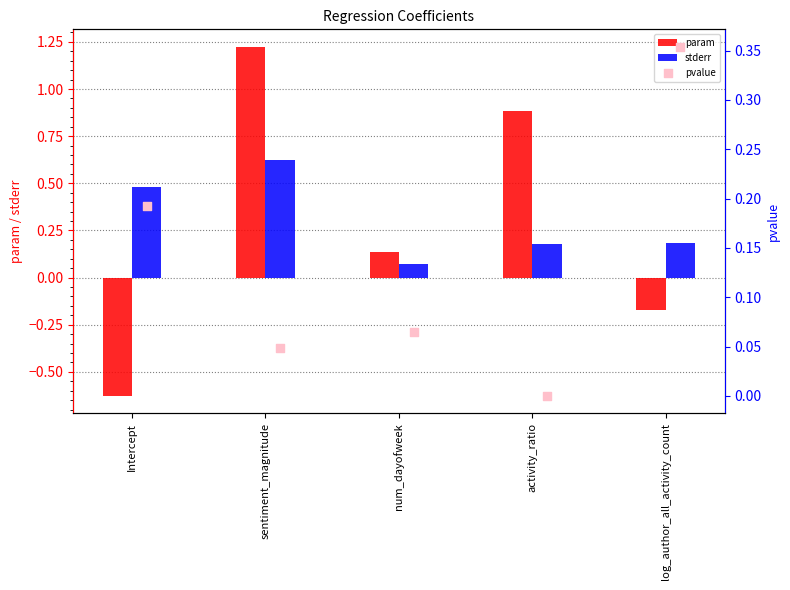

Which series has the largest total across all categories?

stderr